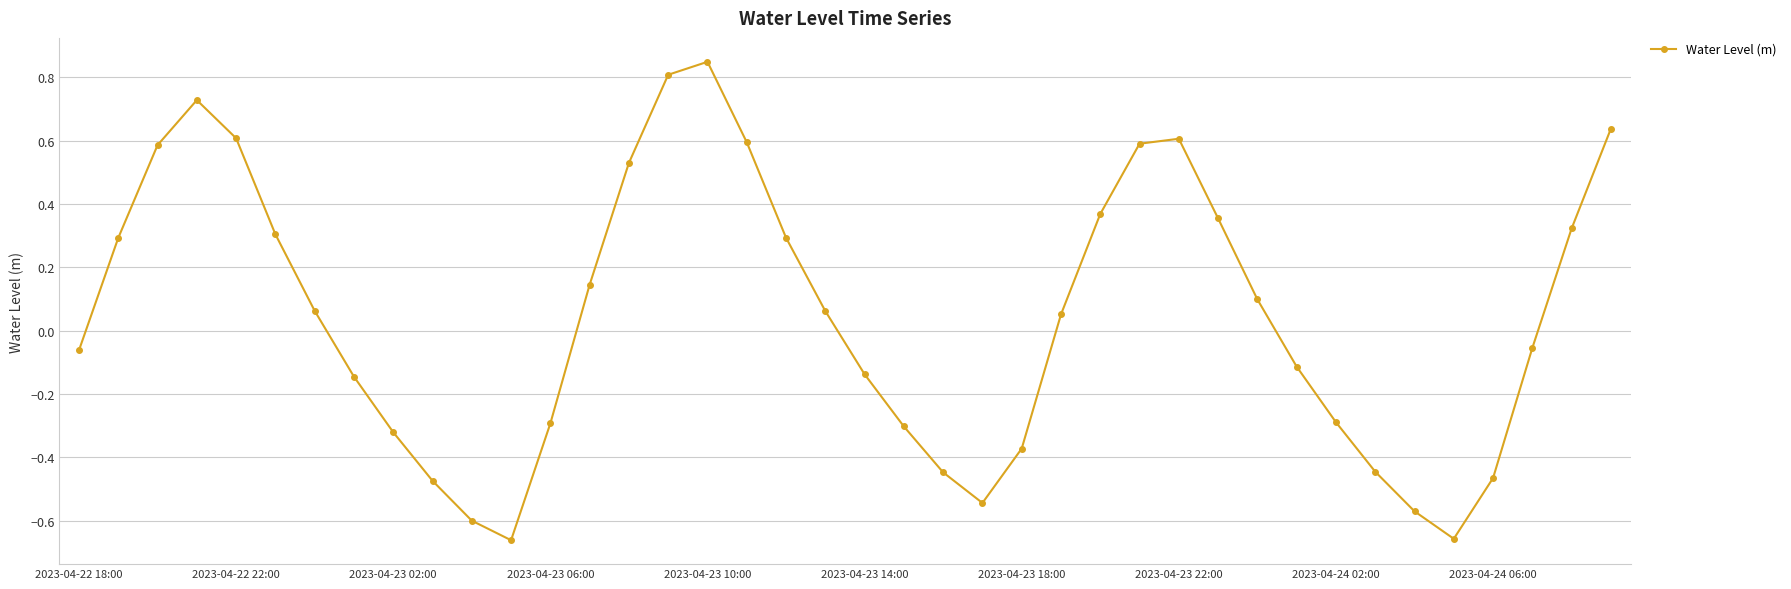

What is the difference between the second highest and minimum values?

1.5